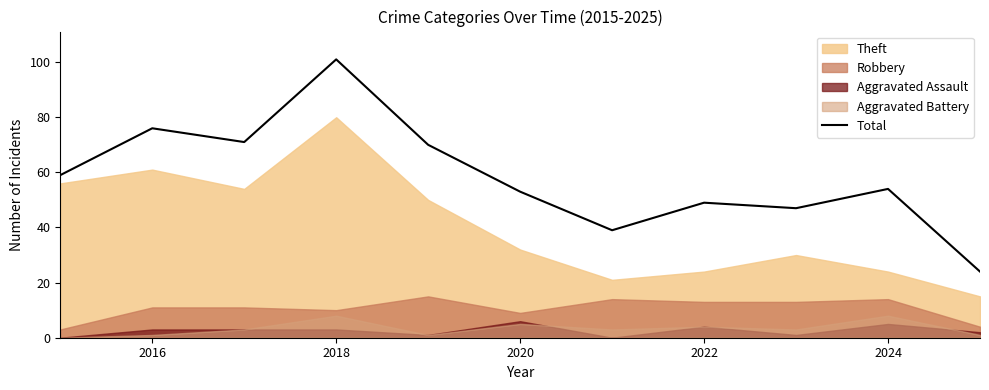

Is it true that Total equals 76 at 2016?

True